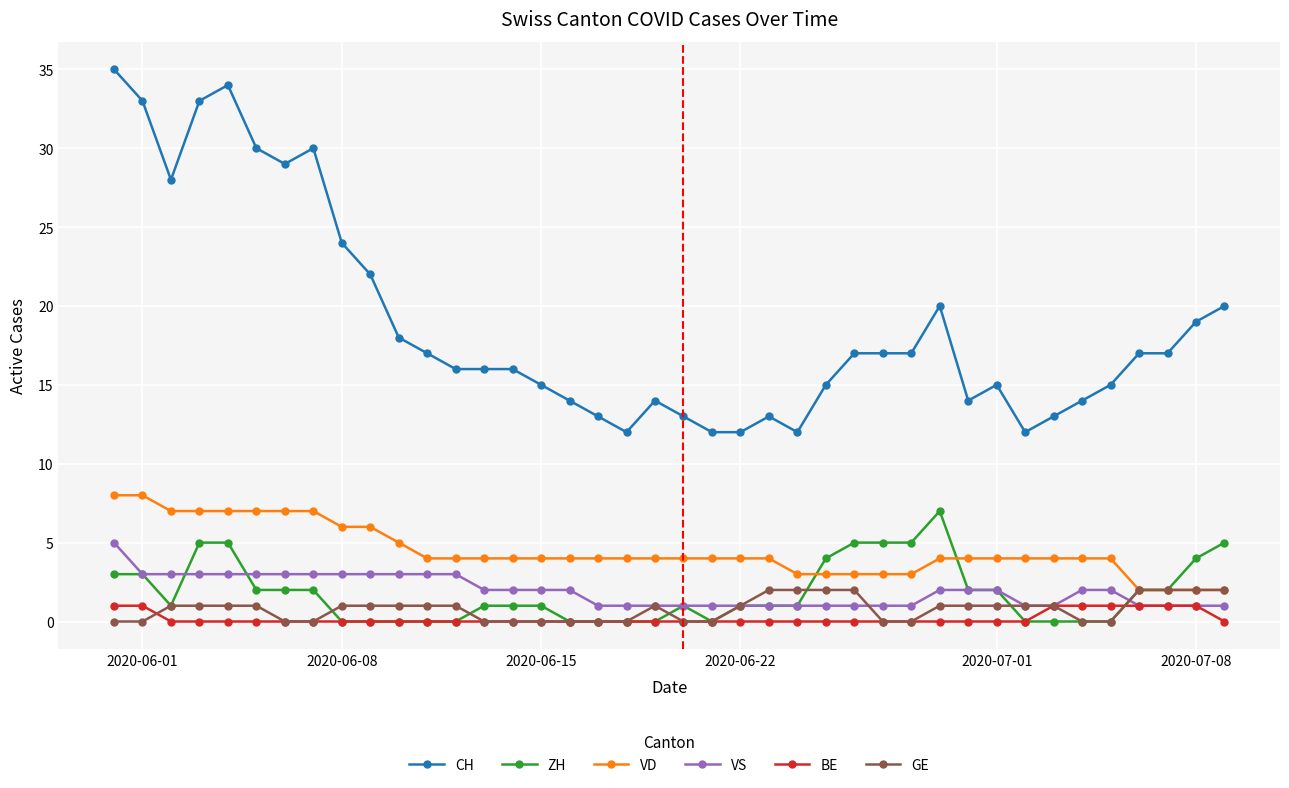

Does the chart display data point markers on the line(s)?

Yes